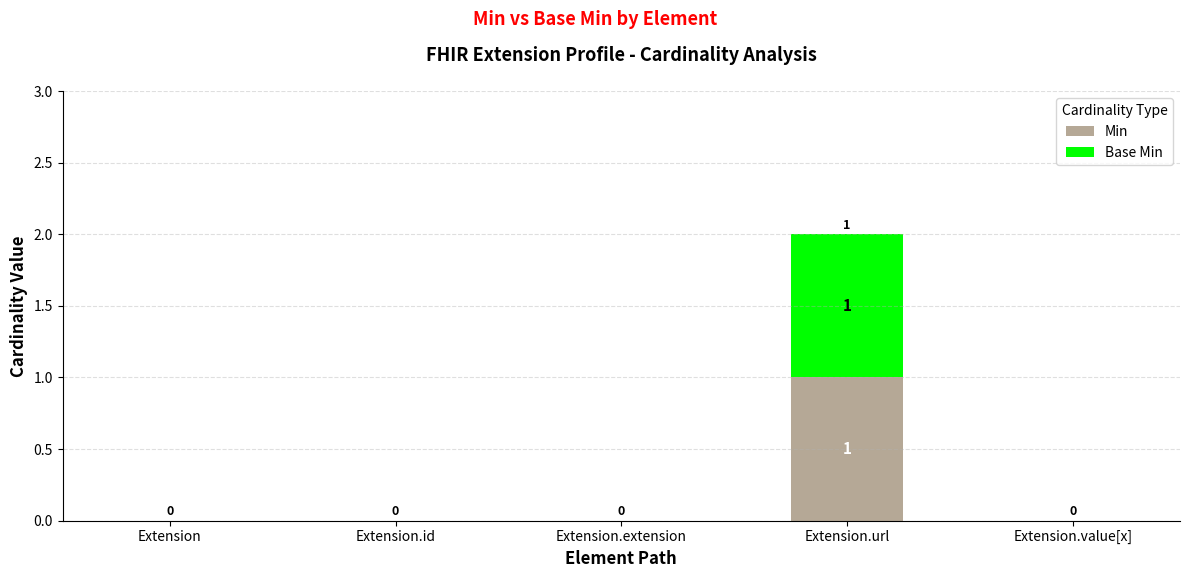

Count the number of data series in this chart.

2